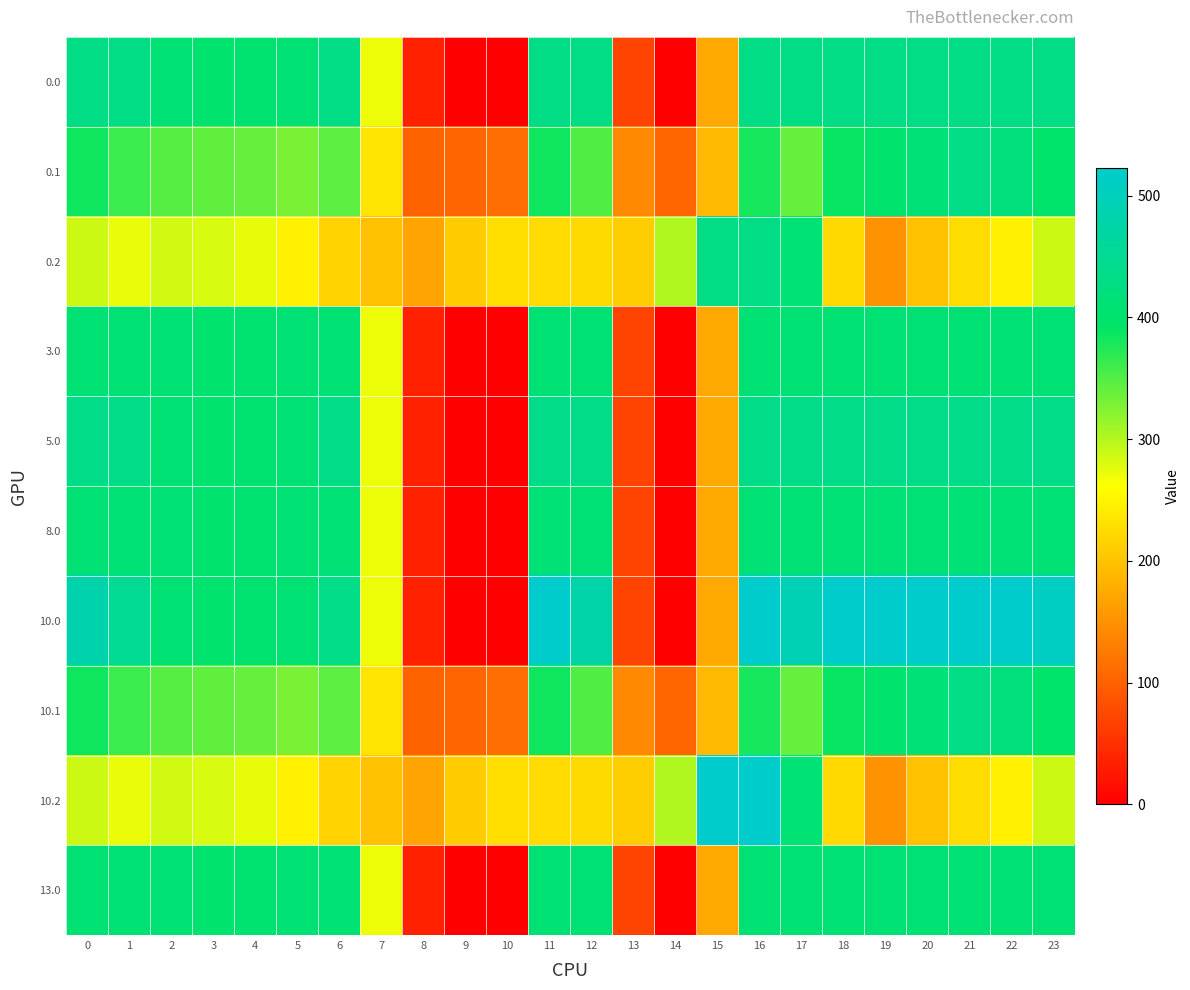

At how many categories does at least one series exceed 281?

19